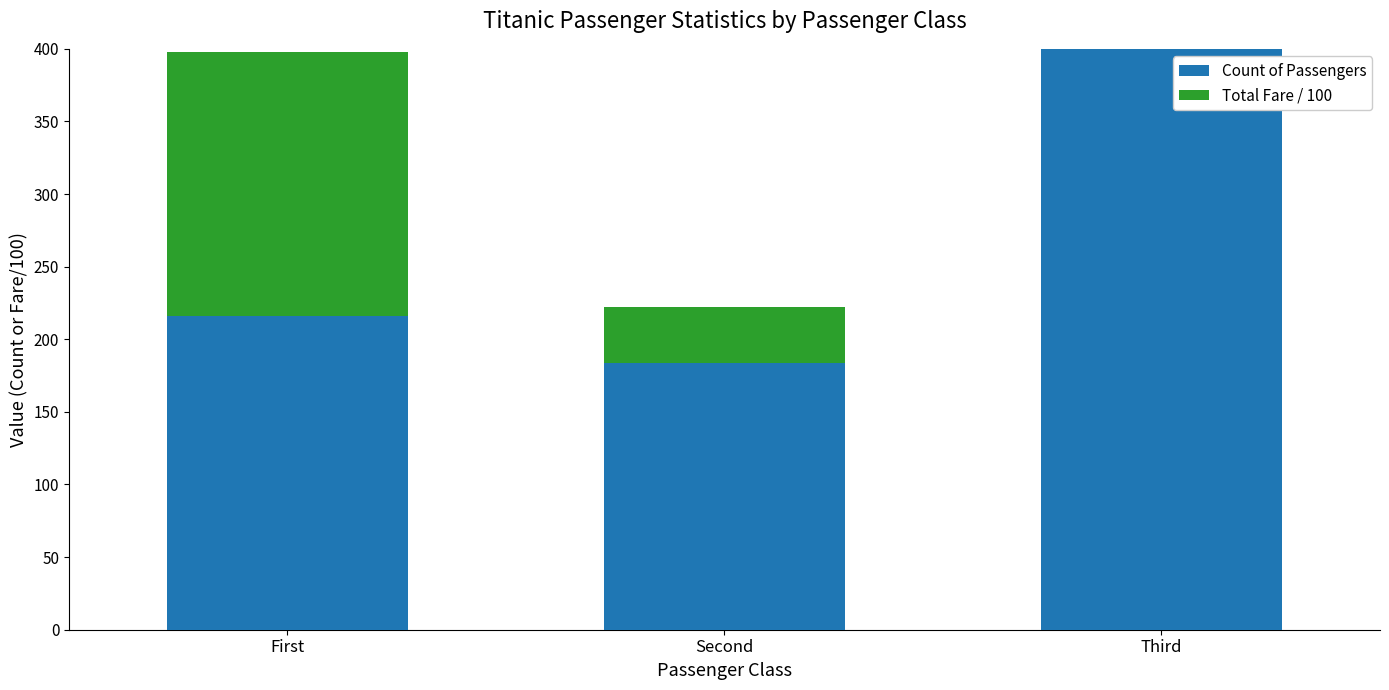

Reading right to left, list all the values displayed in this chart.

Count of Passengers: Third=487.0	Second=184.0	First=216.0
Total Fare / 100: Third=66.8	Second=38.0	First=181.8